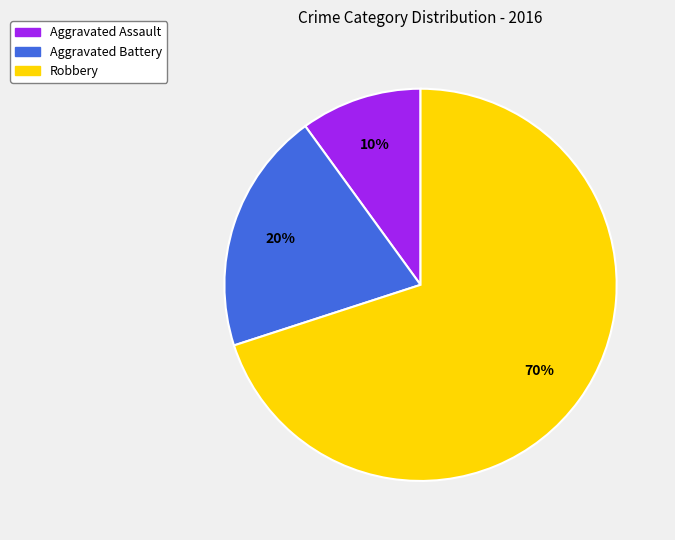

What is the largest slice in the pie chart?

Robbery